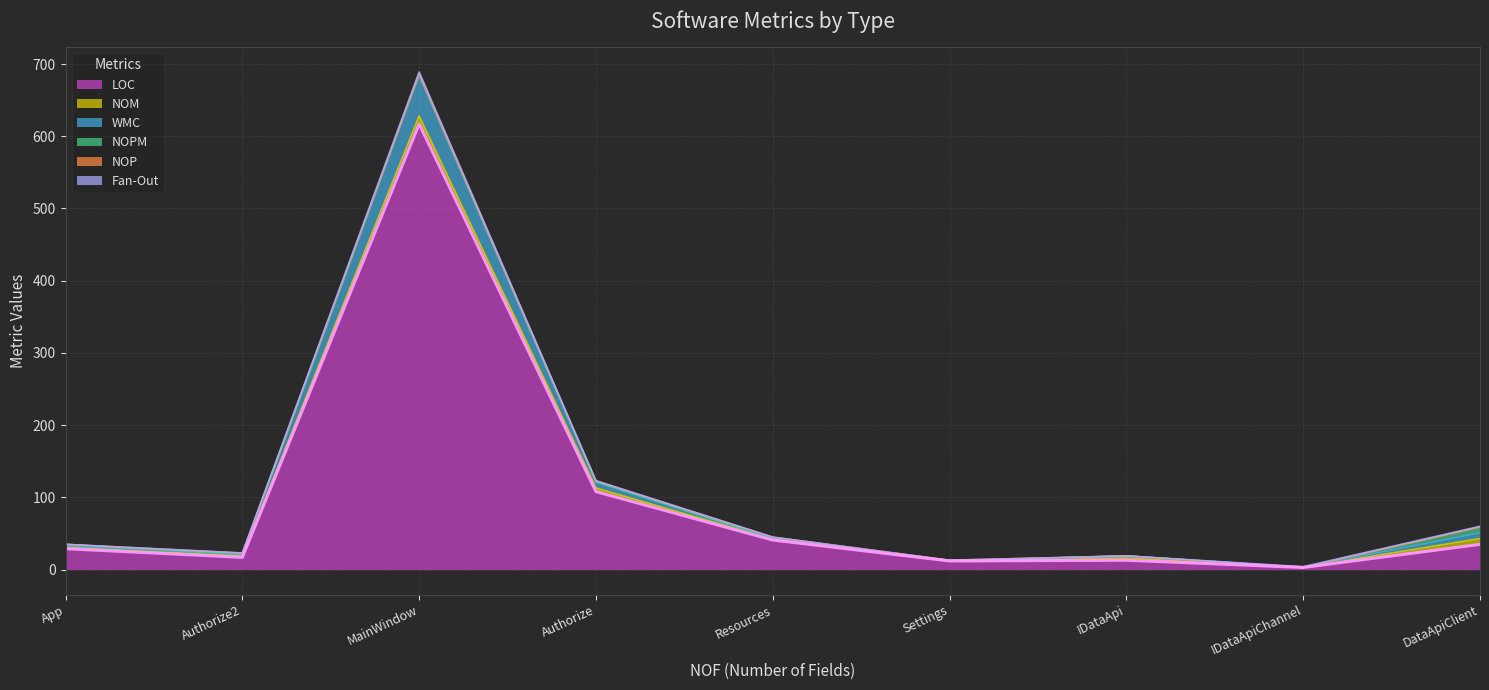

What is the total value across all series at DataApiClient?

60